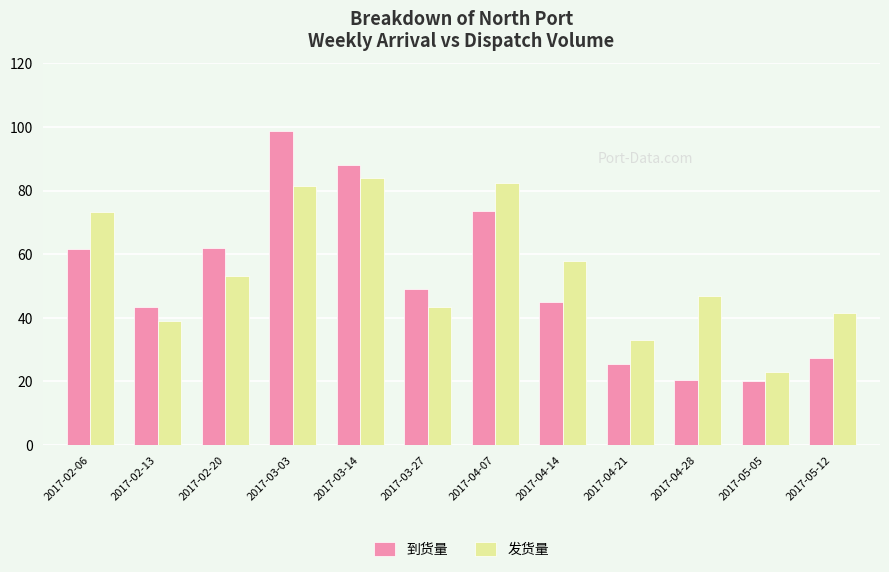

What is the sum of the 到货量 values at 2017-02-20 and 2017-04-14?

107.1